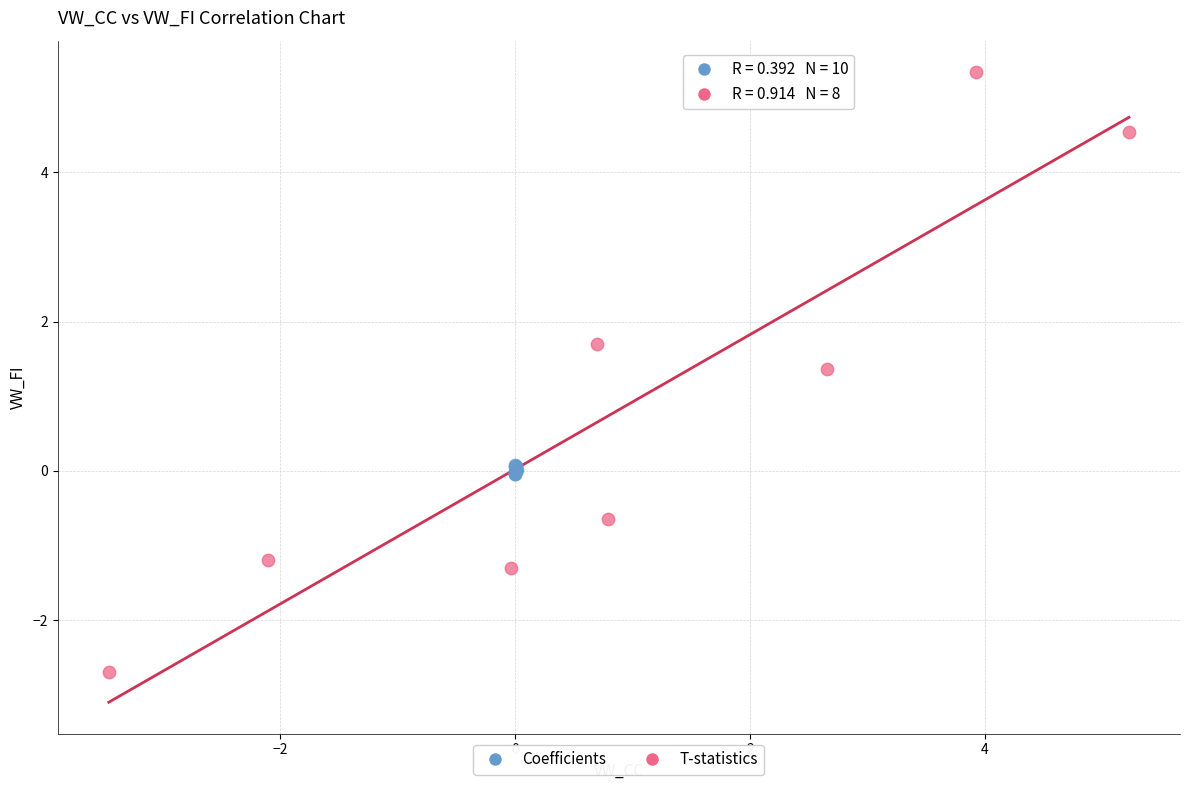

Which series reaches the maximum Y coordinate?

T-statistics